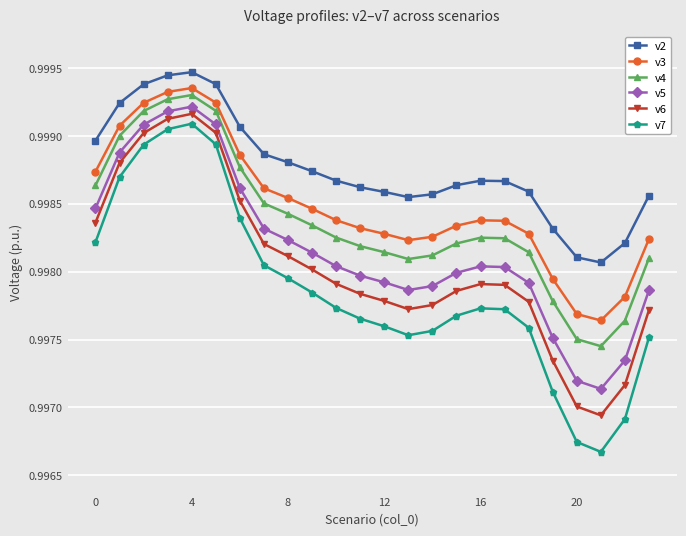

What is the sum of all v3 values?

24.0